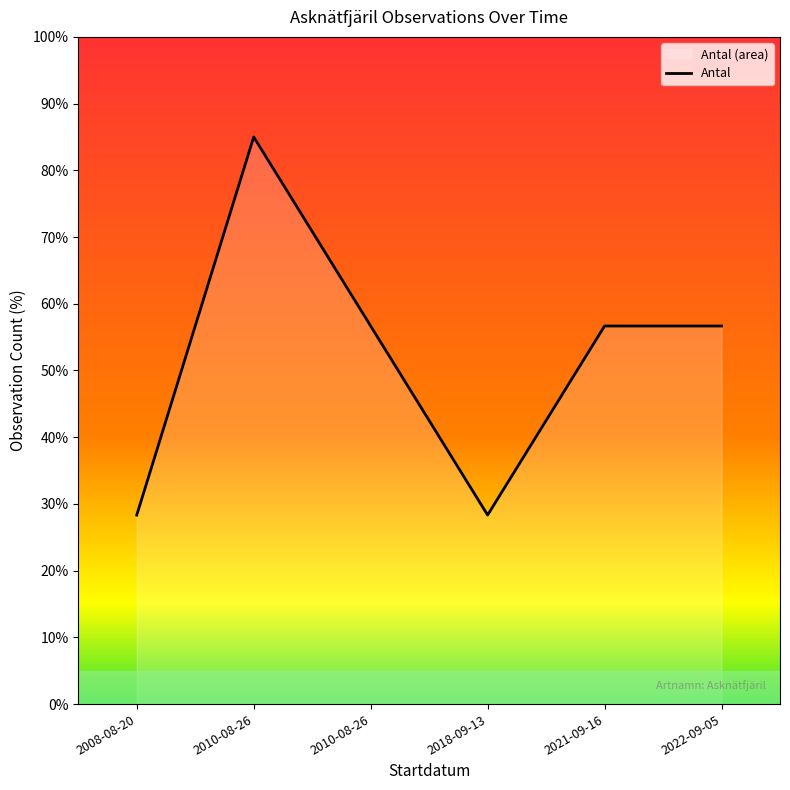

How many points are lower than both their immediate neighbors (excluding endpoints)?

1